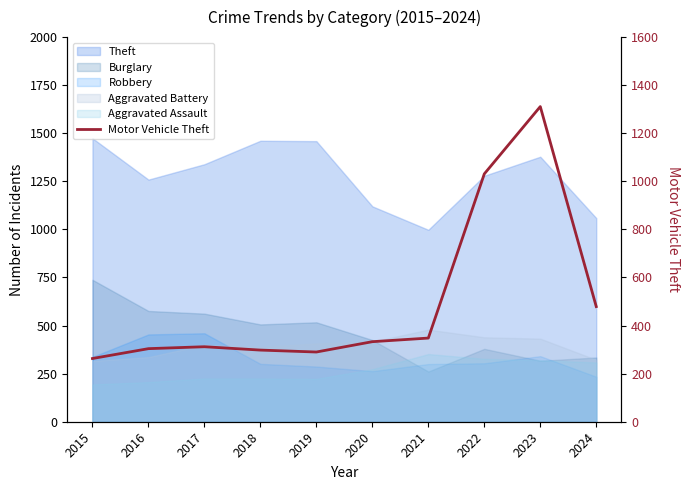

Reading right to left, transcribe all the data shown in this chart.

2024=479	2023=1311	2022=1031	2021=348	2020=333	2019=290	2018=298	2017=312	2016=304	2015=263